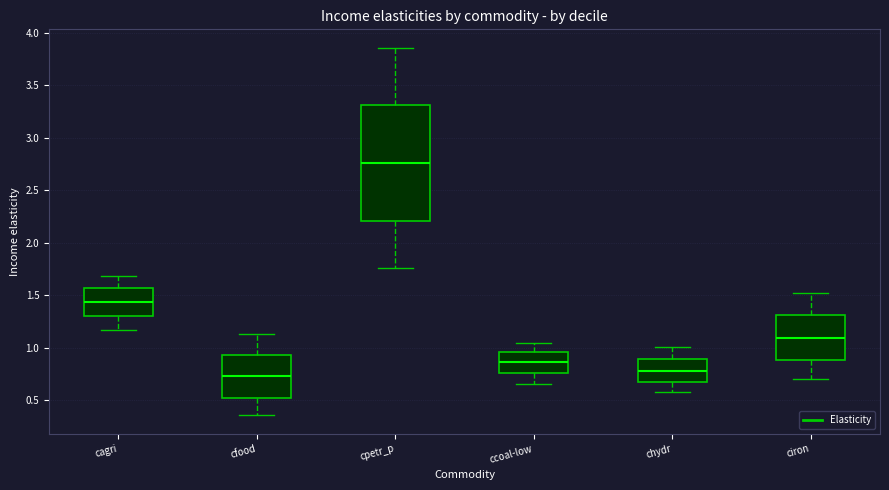

Where does the median line of the box for ciron sit on the y-axis? The values are not printed on the chart, so give them approximately, as read against the axis.

1.10